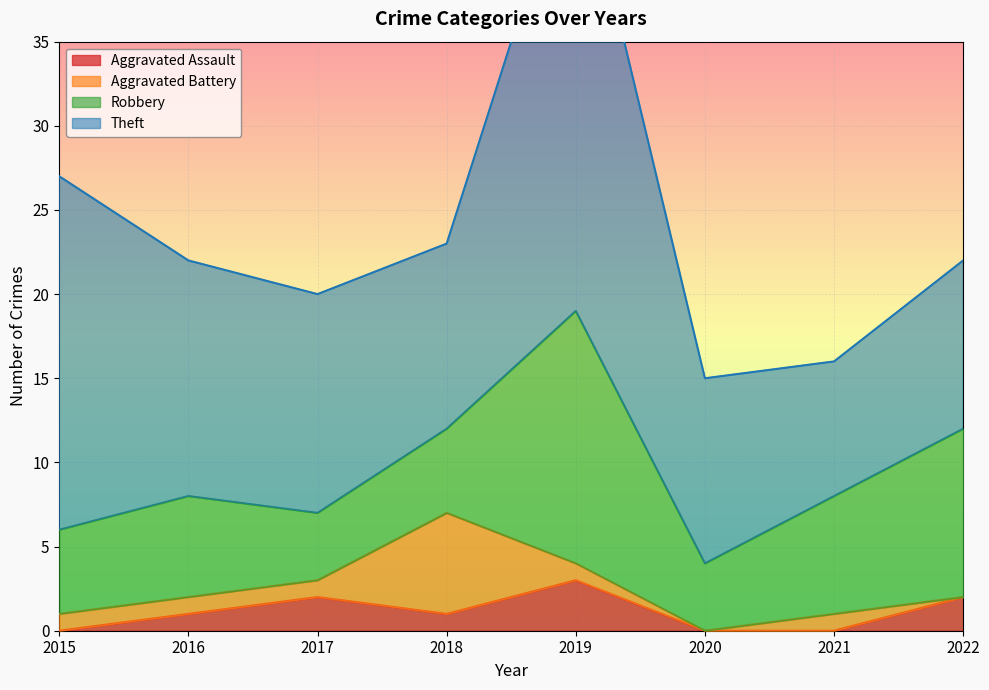

Reading left to right, list all the values displayed in this chart.

Aggravated Assault: 2015=0	2016=1	2017=2	2018=1	2019=3	2020=0	2021=0	2022=2
Aggravated Battery: 2015=1	2016=1	2017=1	2018=6	2019=1	2020=0	2021=1	2022=0
Robbery: 2015=5	2016=6	2017=4	2018=5	2019=15	2020=4	2021=7	2022=10
Theft: 2015=21	2016=14	2017=13	2018=11	2019=28	2020=11	2021=8	2022=10